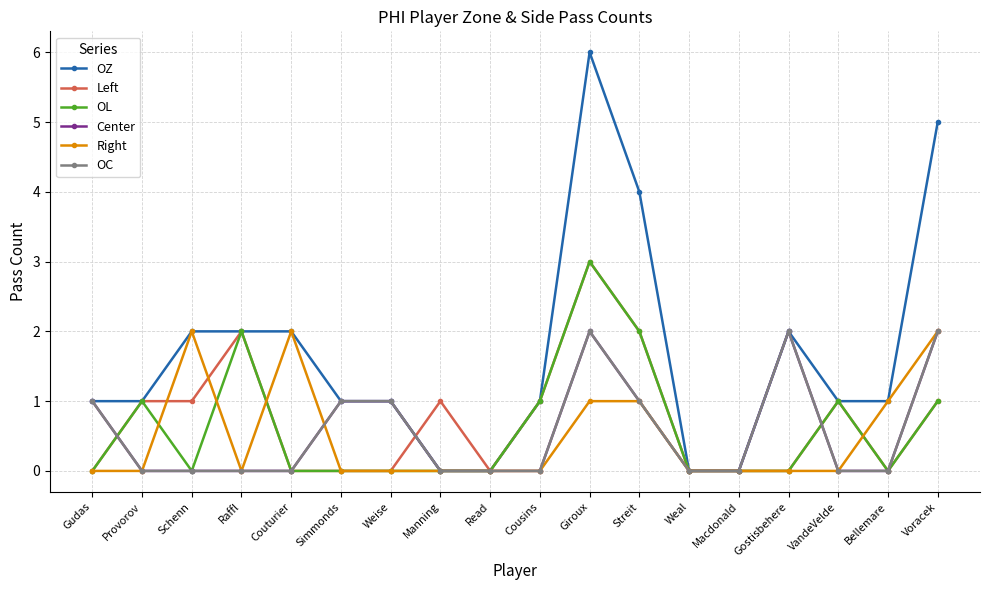

At how many categories does at least one series exceed 0?

15